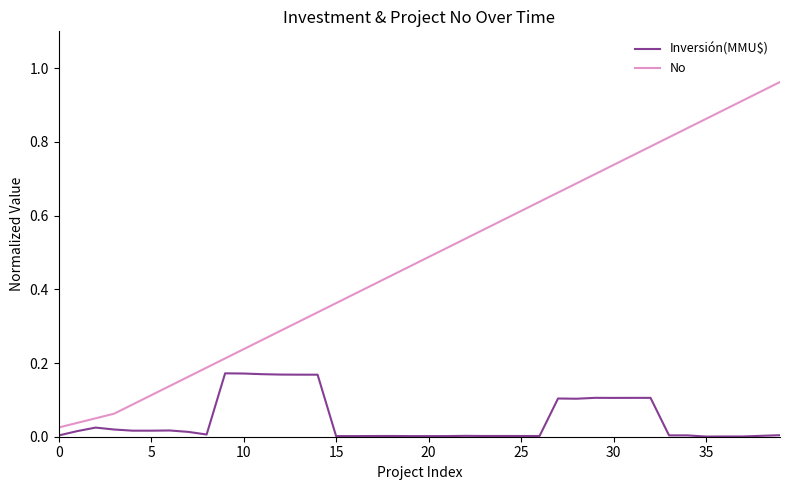

Which series has the largest total across all categories?

No